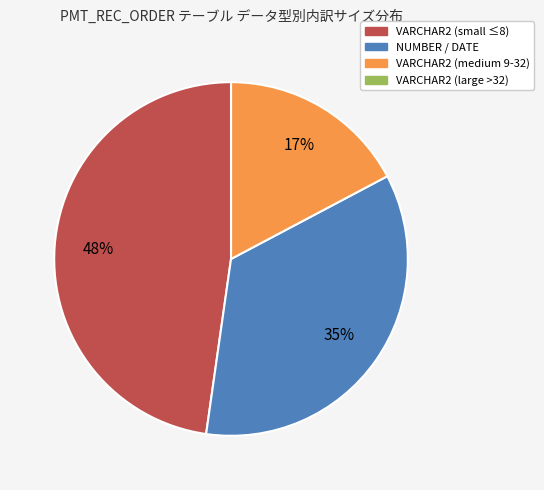

Does any single category account for the majority?

No